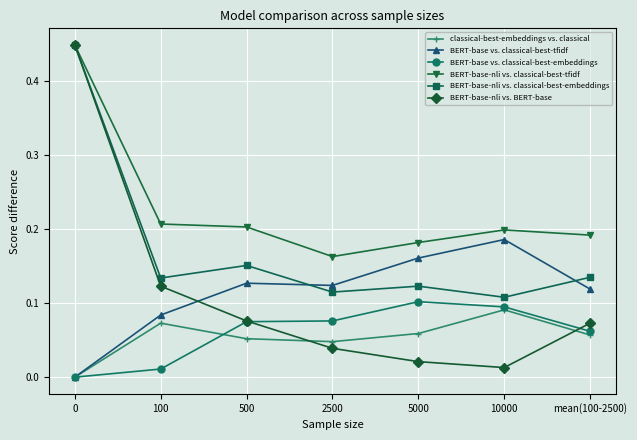

Rank the series at 5000 from highest to lowest value.

BERT-base-nli vs. classical-best-tfidf, BERT-base vs. classical-best-tfidf, BERT-base-nli vs. classical-best-embeddings, BERT-base vs. classical-best-embeddings, classical-best-embeddings vs. classical, BERT-base-nli vs. BERT-base